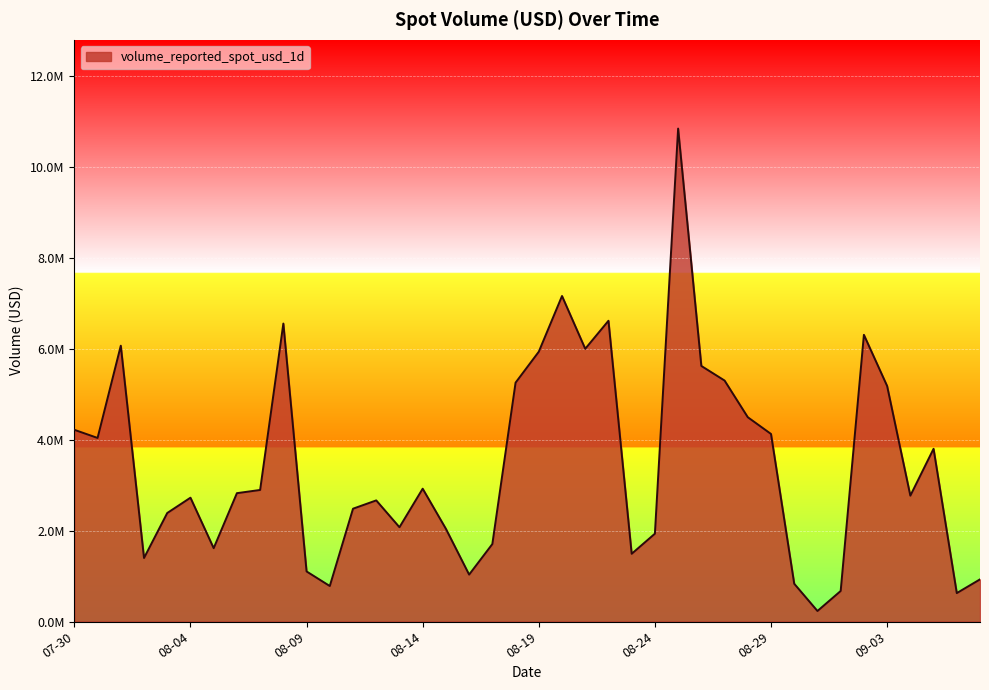

Where does the data first go above 2821023?

07-30